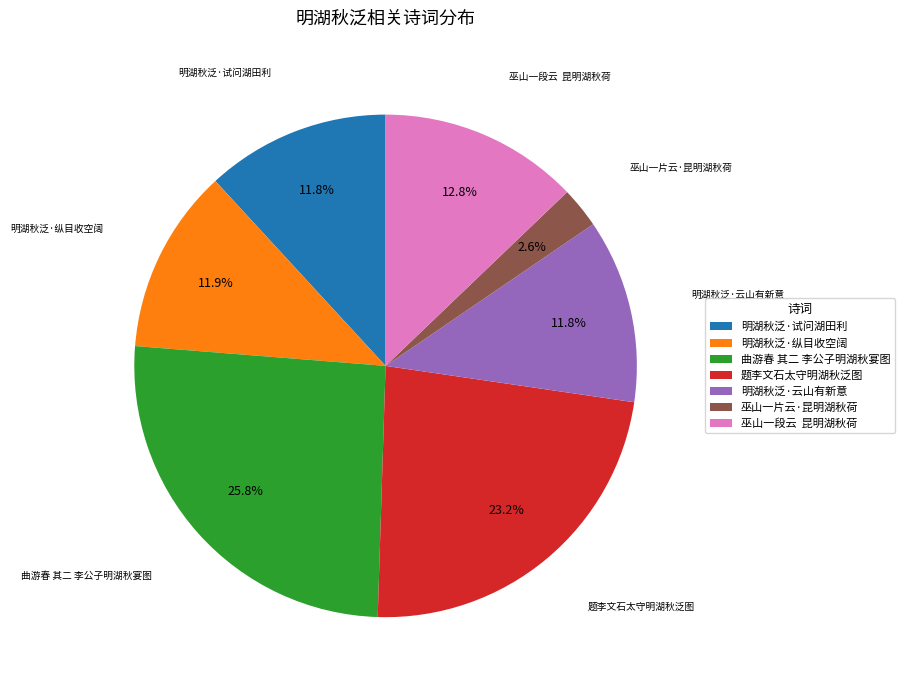

Do 巫山一段云 昆明湖秋荷 and 明湖秋泛·云山有新意 together represent more than half of the pie?

No